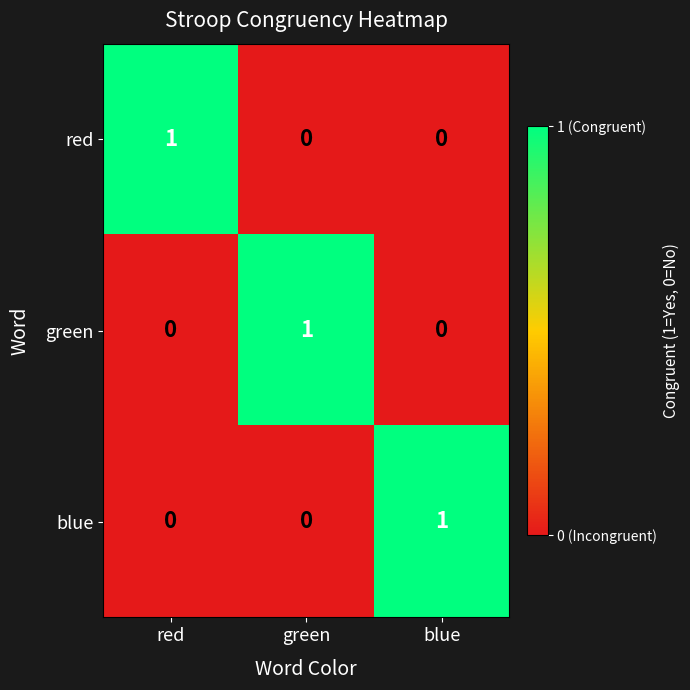

Is the value of red at red greater than the value of blue at red?

Yes